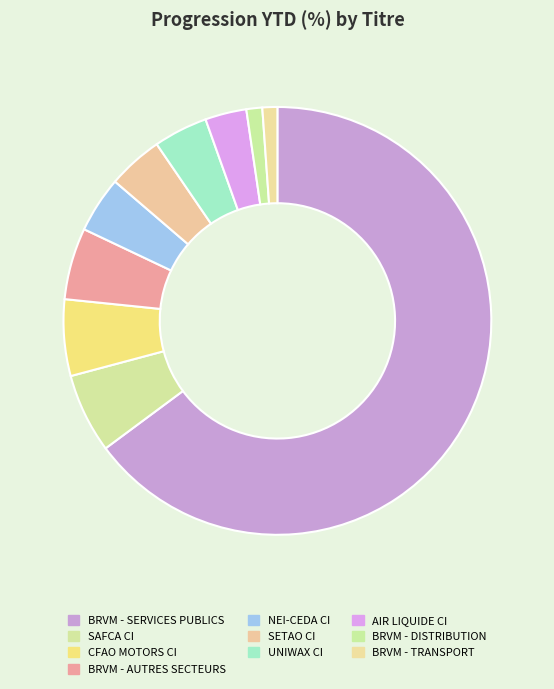

Which category has the biggest portion of the pie?

BRVM - SERVICES PUBLICS